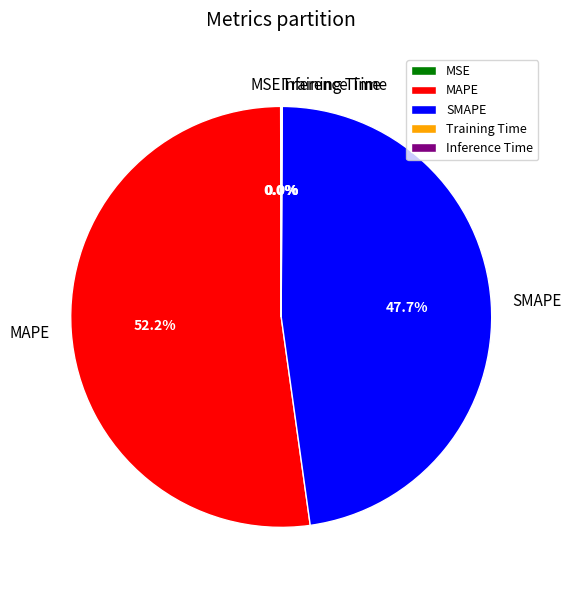

Which category has the biggest portion of the pie?

MAPE